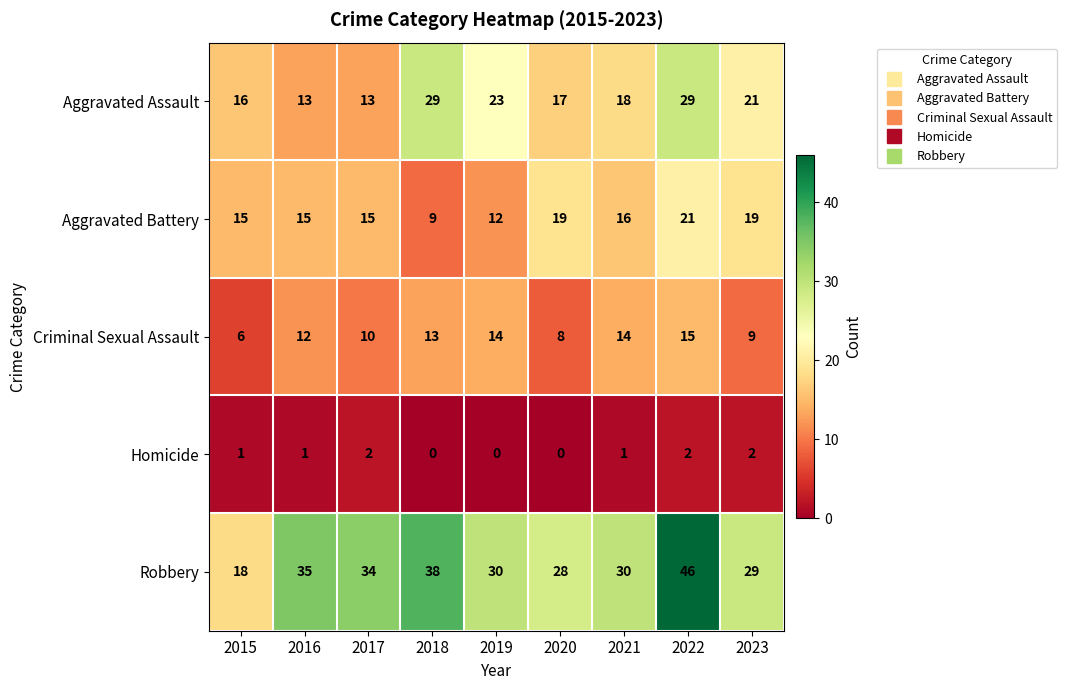

Which series changed the most between 2017 and 2023?

Aggravated Assault